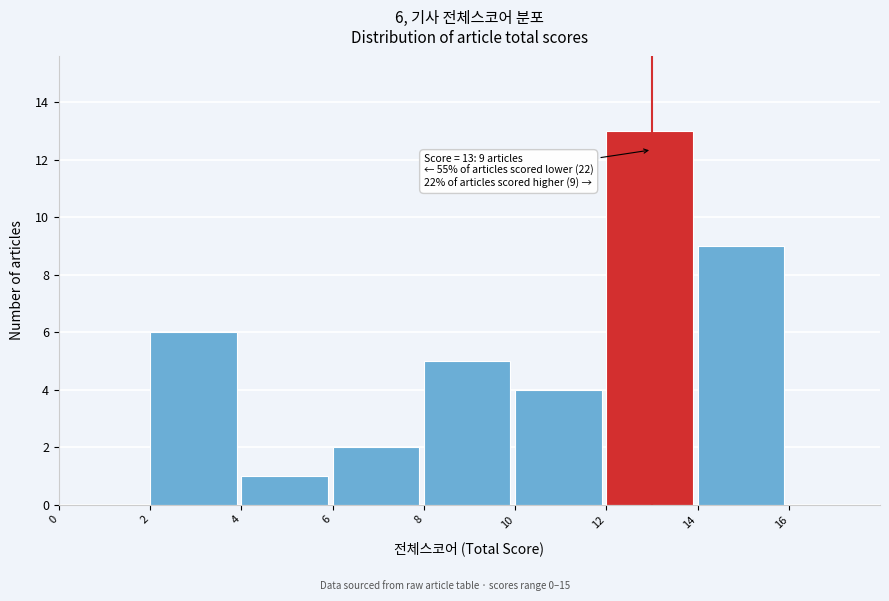

Which range on the x-axis has the tallest bar?

12 to 14